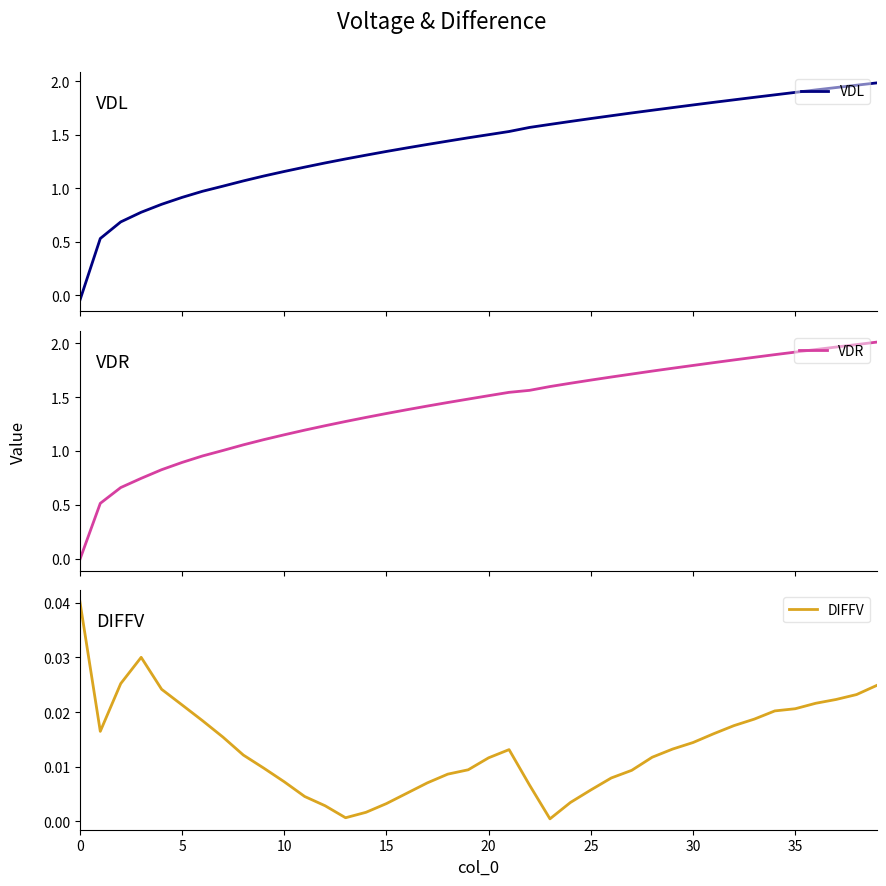

What is the value of the VDR point at the 28th from the left?

1.7